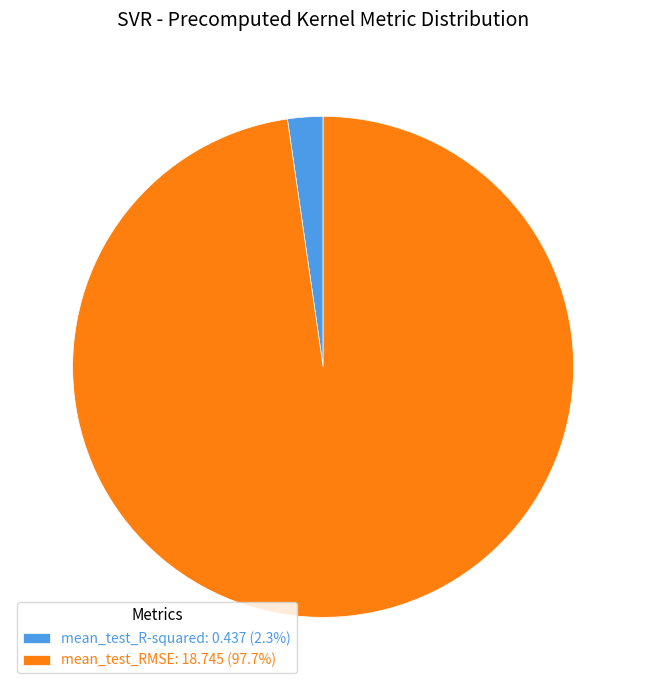

Combined, do mean_test_R-squared and mean_test_RMSE account for over 50%?

Yes